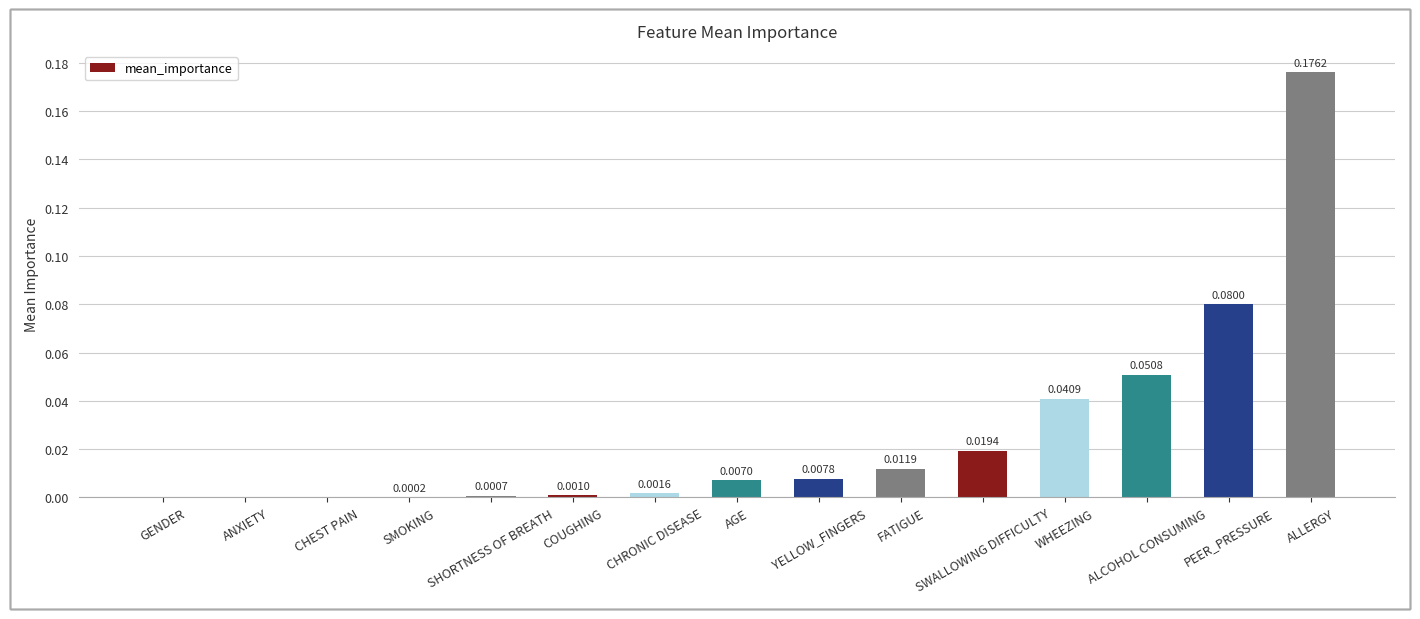

What is the sum of all values?

0.4